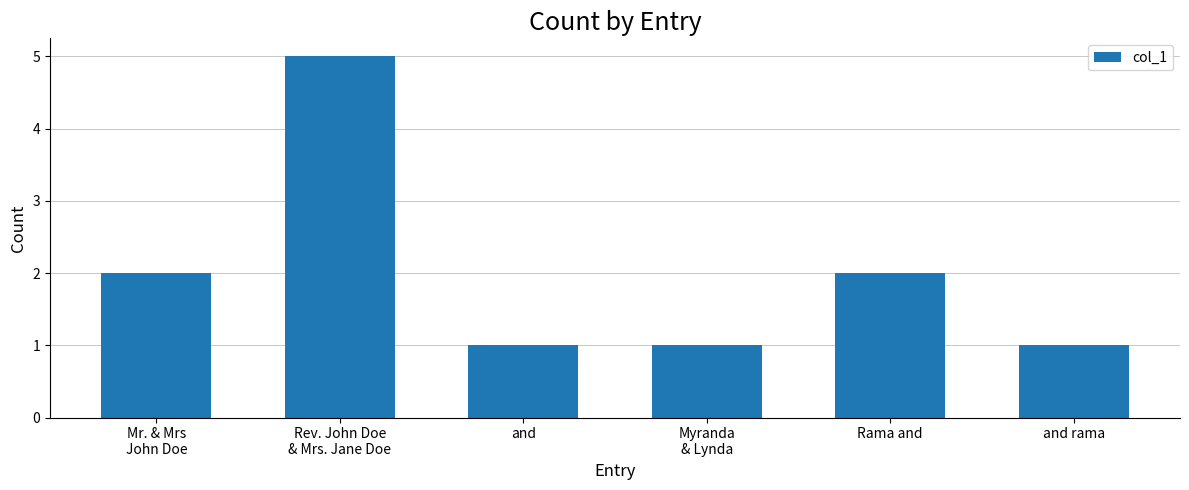

What is the maximum value shown in the chart?

5